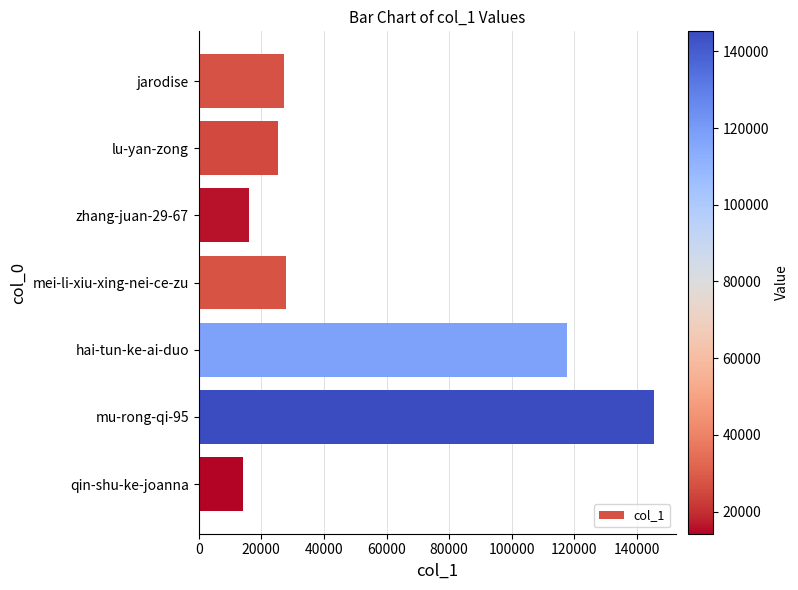

What is the label of the 5th bar from the top?

hai-tun-ke-ai-duo